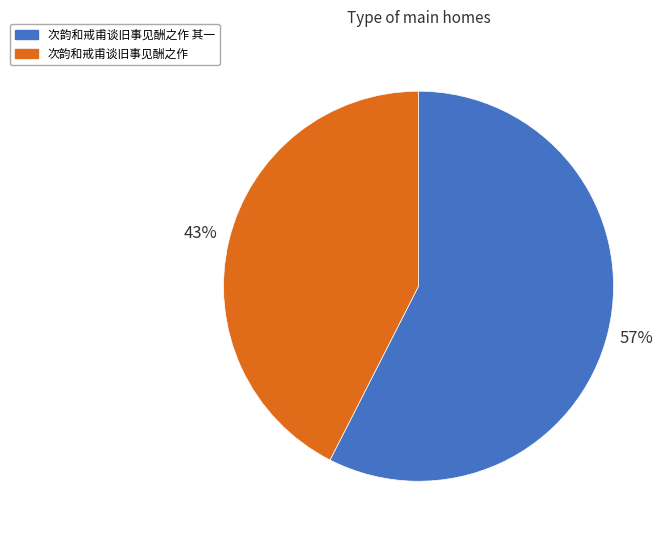

Which category has the biggest portion of the pie?

次韵和戒甫谈旧事见酬之作 其一